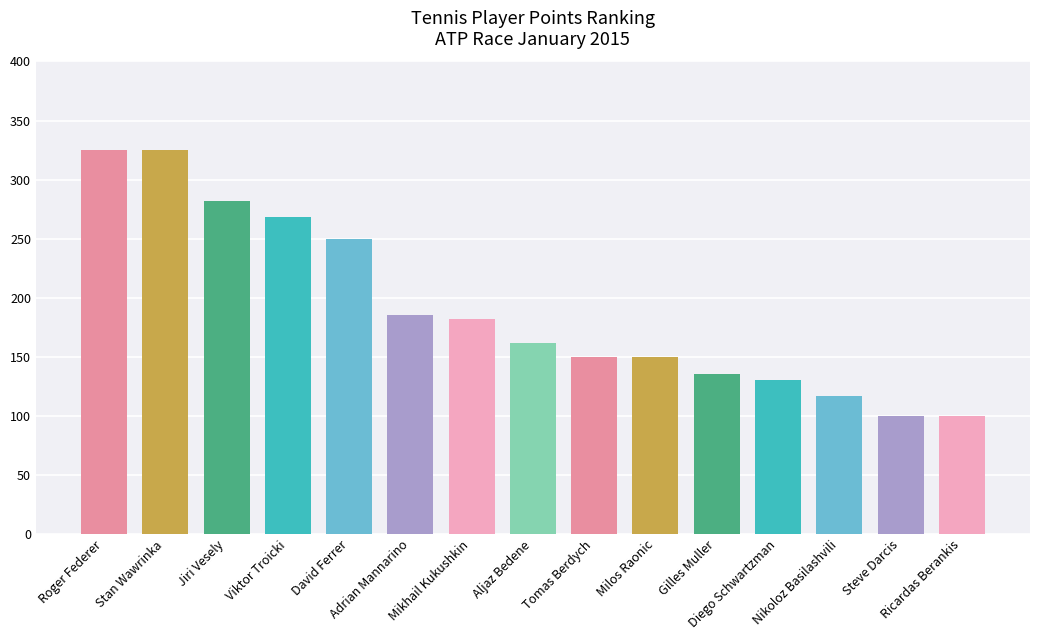

What is the minimum value shown in the chart?

100